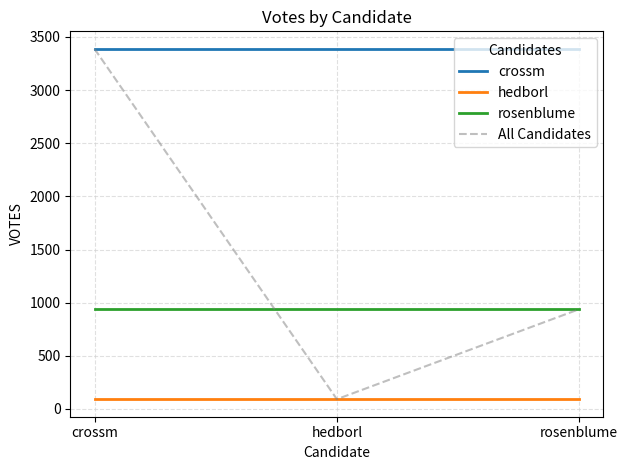

Rank the series by their average value, from lowest to highest.

hedborl, rosenblume, All Candidates, crossm